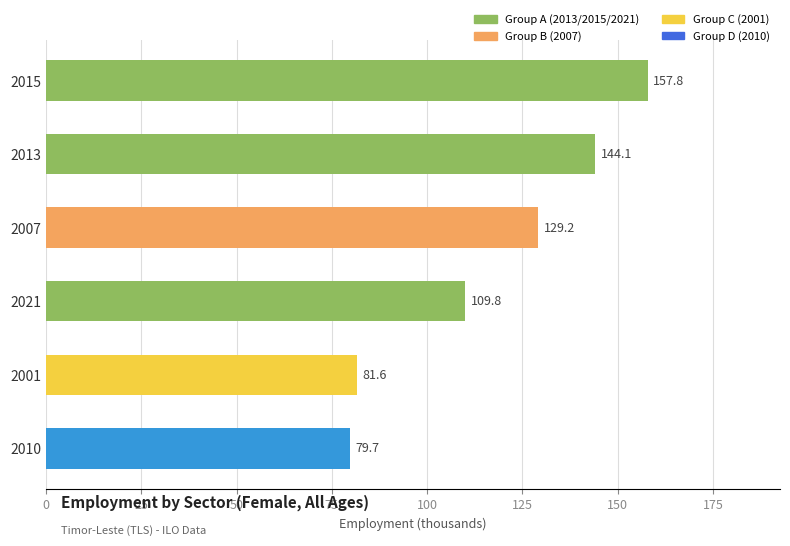

Which label corresponds to the smallest value in the chart?

2010